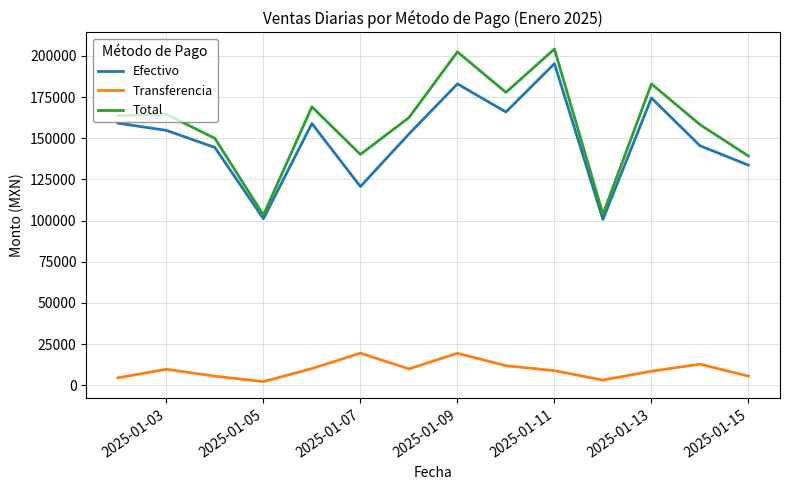

How many lines are shown in the chart?

3